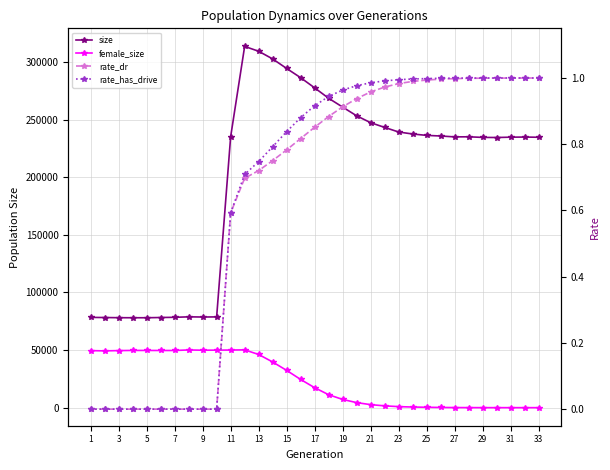

What is the difference between the second highest and second lowest values in the rate_has_drive series?

1.0